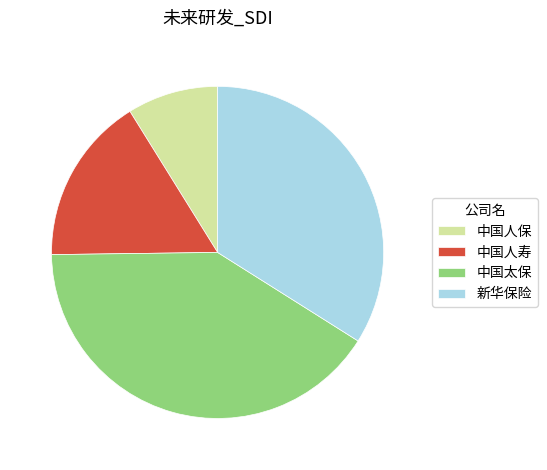

Which has a higher value, 中国人寿 or 中国人保?

中国人寿